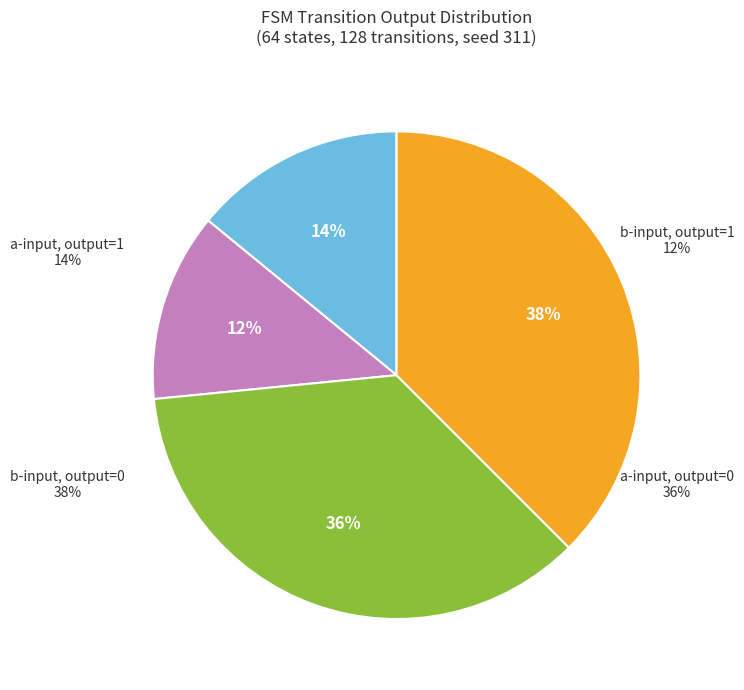

Is 8,2,b the majority of the pie?

No